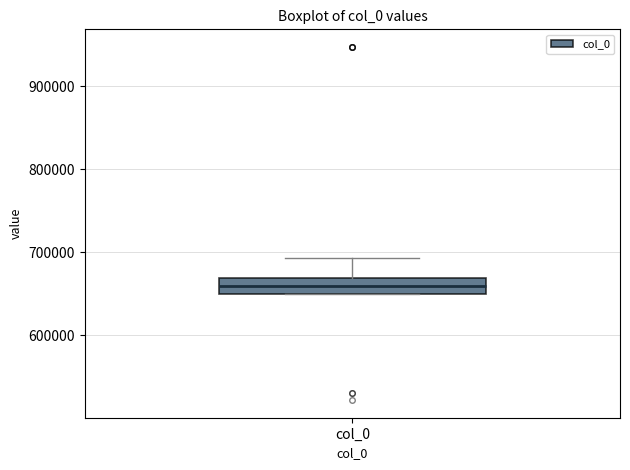

Read this box plot against the y-axis: the position of the median line, the range covered by the box, and the ends of both whiskers. The values are not printed on the chart, so give them approximately, as read against the axis.

median 660000, box 650000 to 670000, whiskers 650000 to 690000